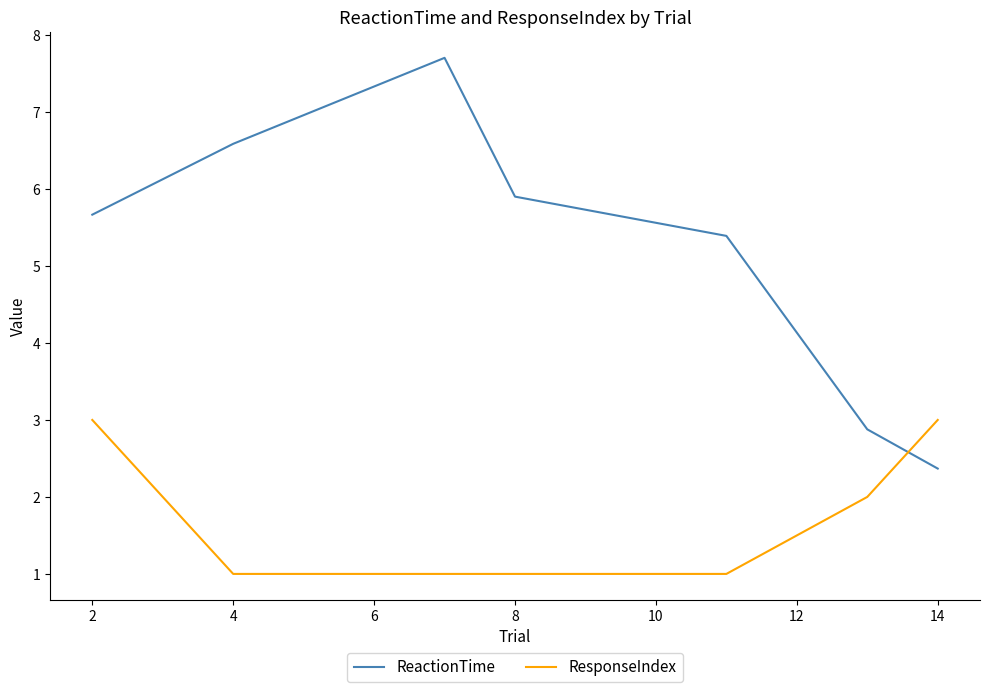

Which series ends up on top after the final intersection of ResponseIndex and ReactionTime?

ResponseIndex